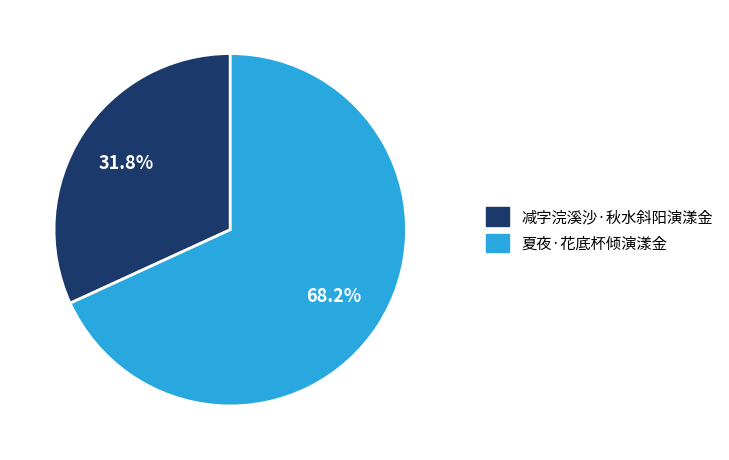

To the nearest percent, what is the average slice percentage?

50%